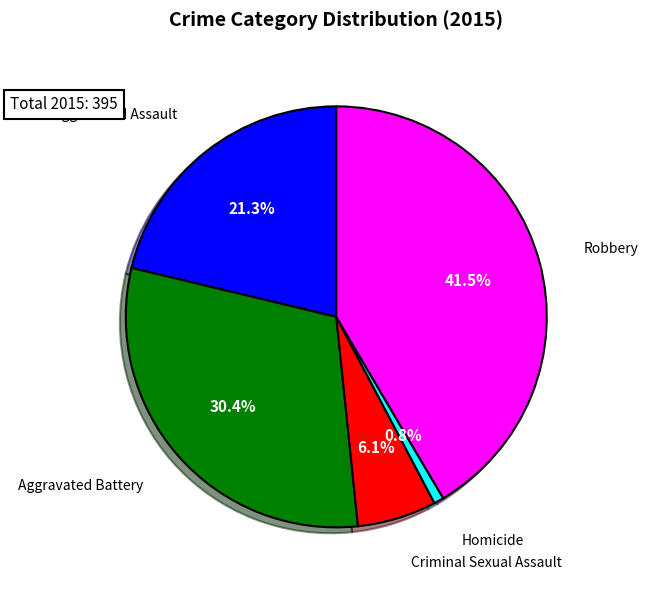

To the nearest percent, what is the difference between the largest and smallest slice percentages?

41%